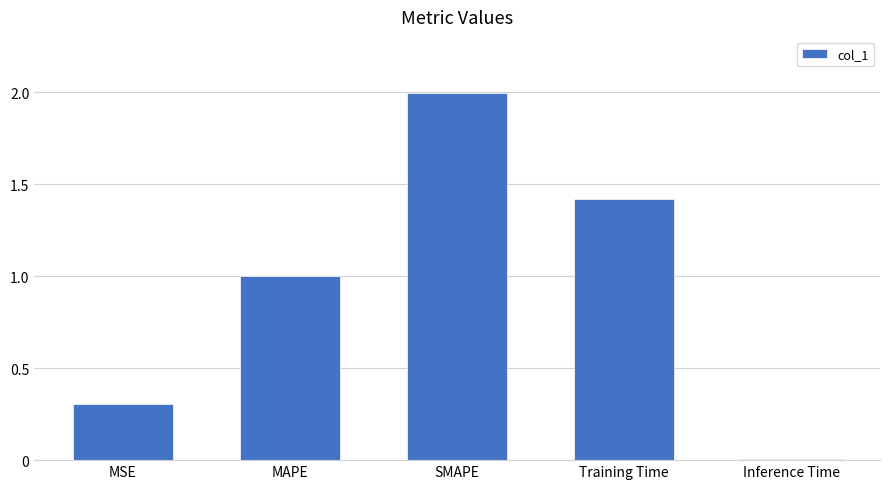

What is the value of the 2nd bar from the left?

1.0